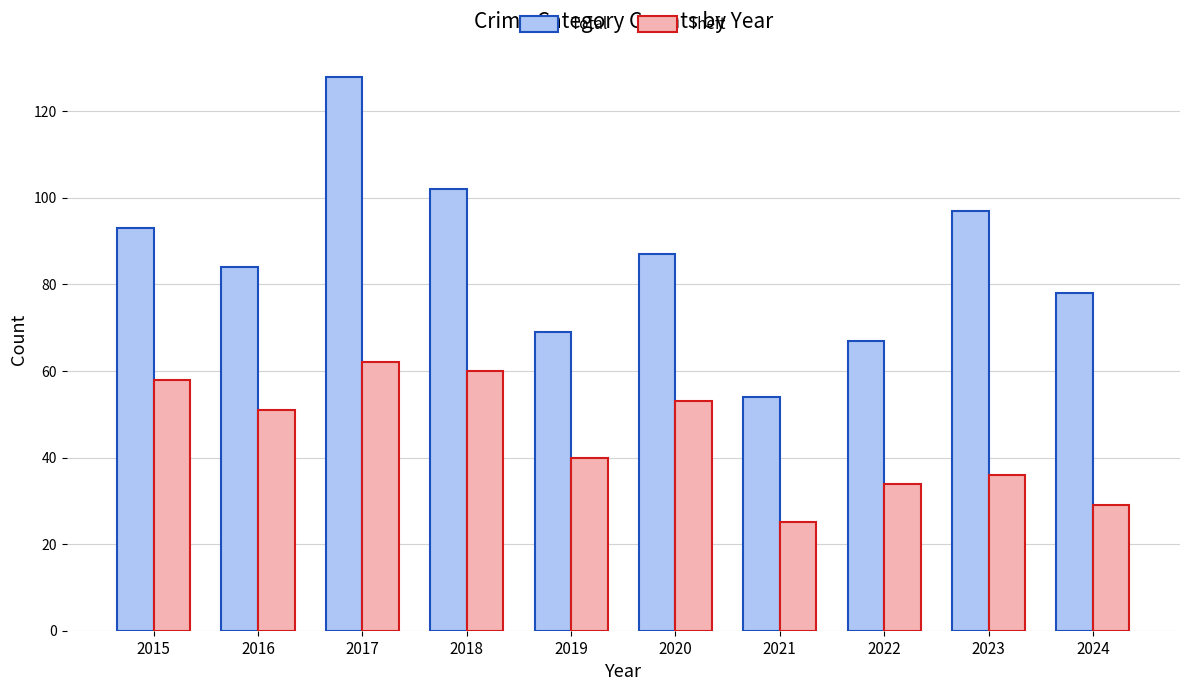

What is the difference between the second highest and second lowest values in the Total series?

35